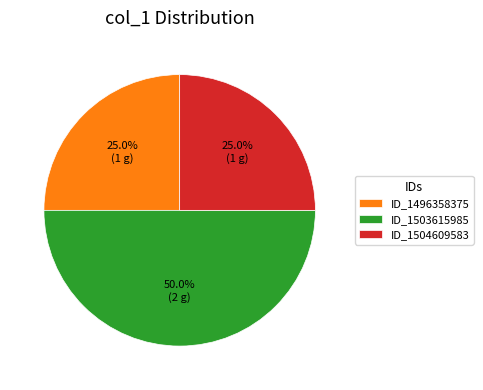

What is the largest slice in the pie chart?

ID_1503615985